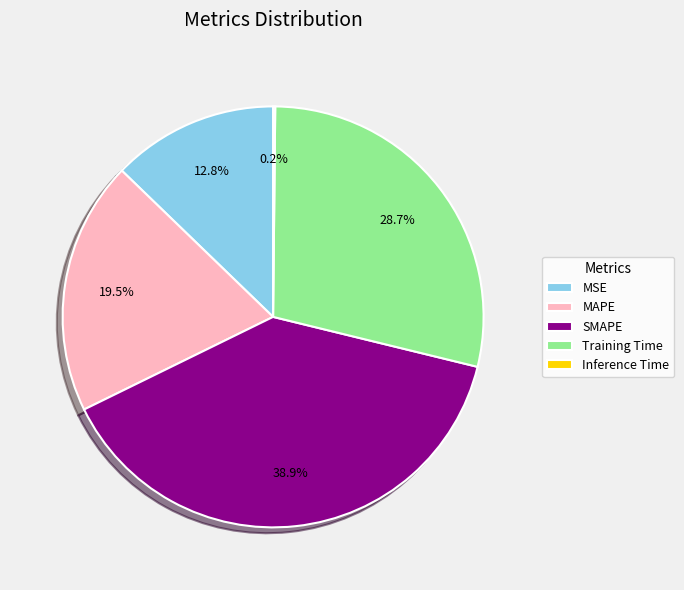

Does SMAPE represent more than half of the total?

No